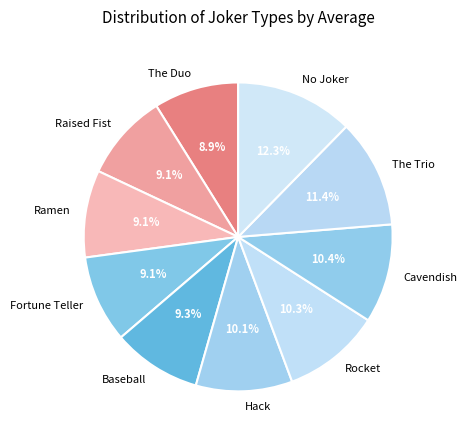

What percentage is the Hack slice, to the nearest percent?

10%